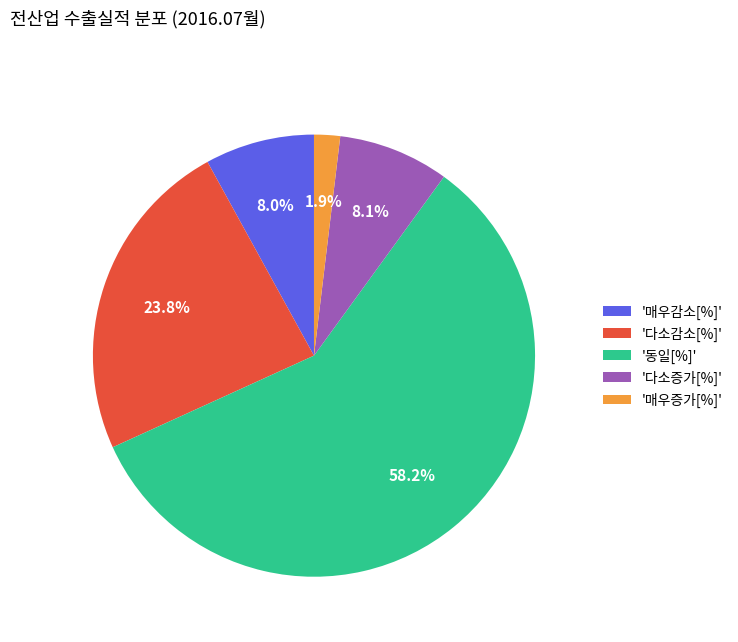

Which slice represents more than half of the pie?

'동일[%]'